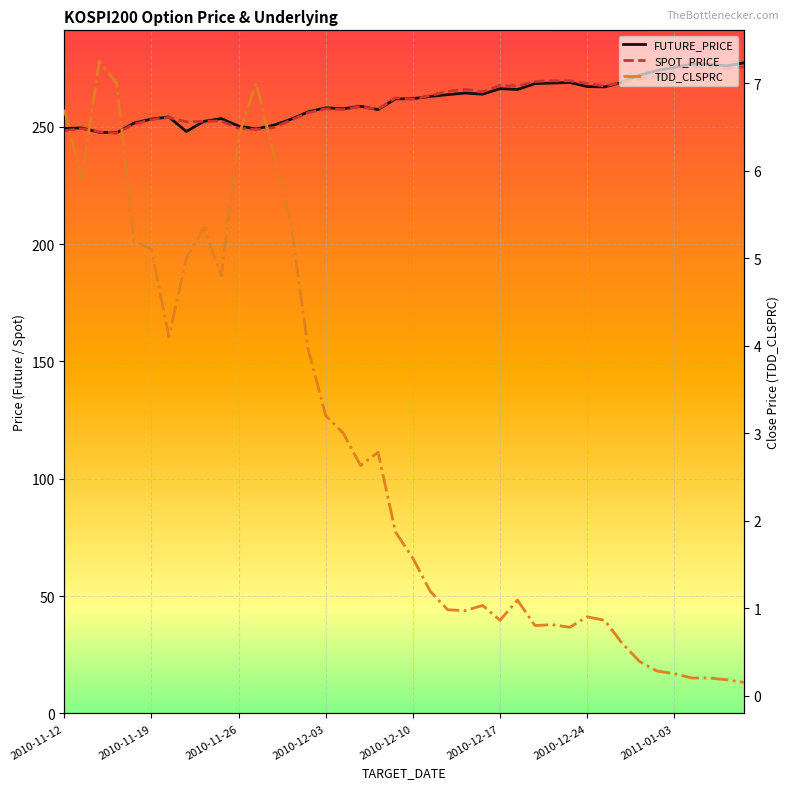

True or false: FUTURE_PRICE has a value of 150.0 at 32.

False